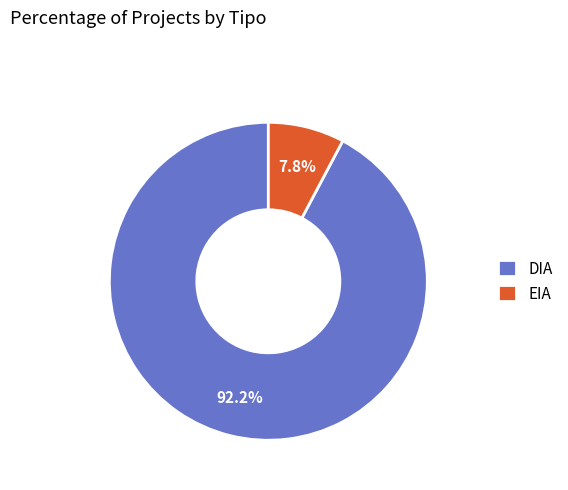

Count the number of slices in the pie.

2